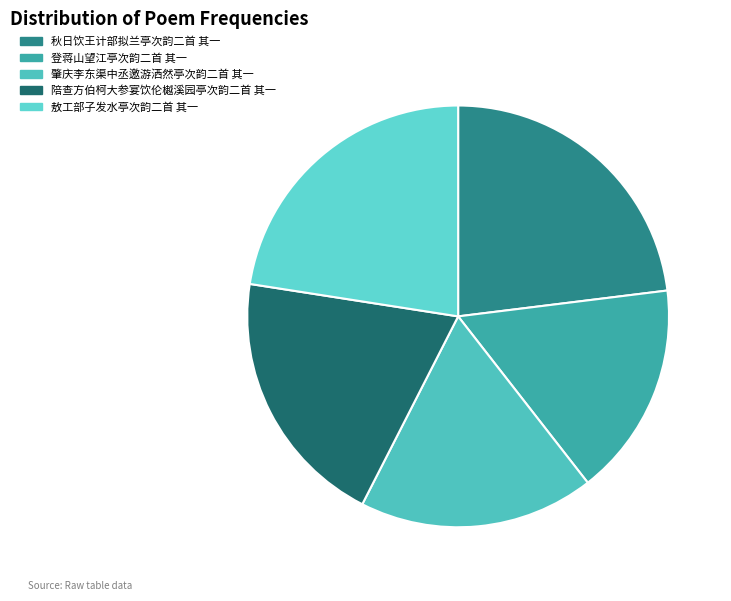

Between 敖工部子发水亭次韵二首 其一 and 陪查方伯柯大参宴饮伦樾溪园亭次韵二首 其一, which is larger?

敖工部子发水亭次韵二首 其一